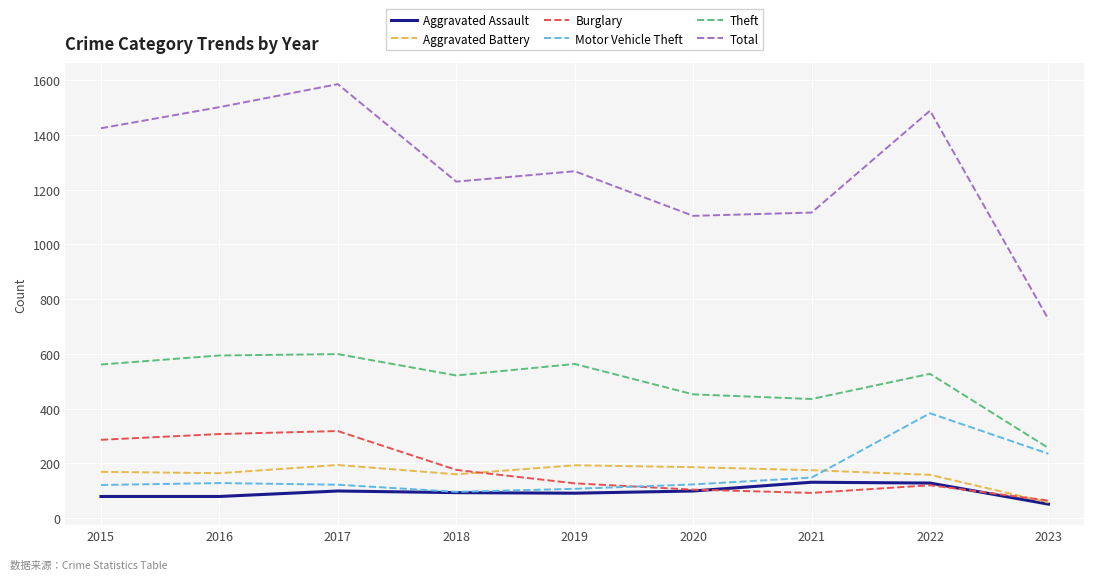

The Aggravated Assault series shows 91 at 2019. True or false?

True